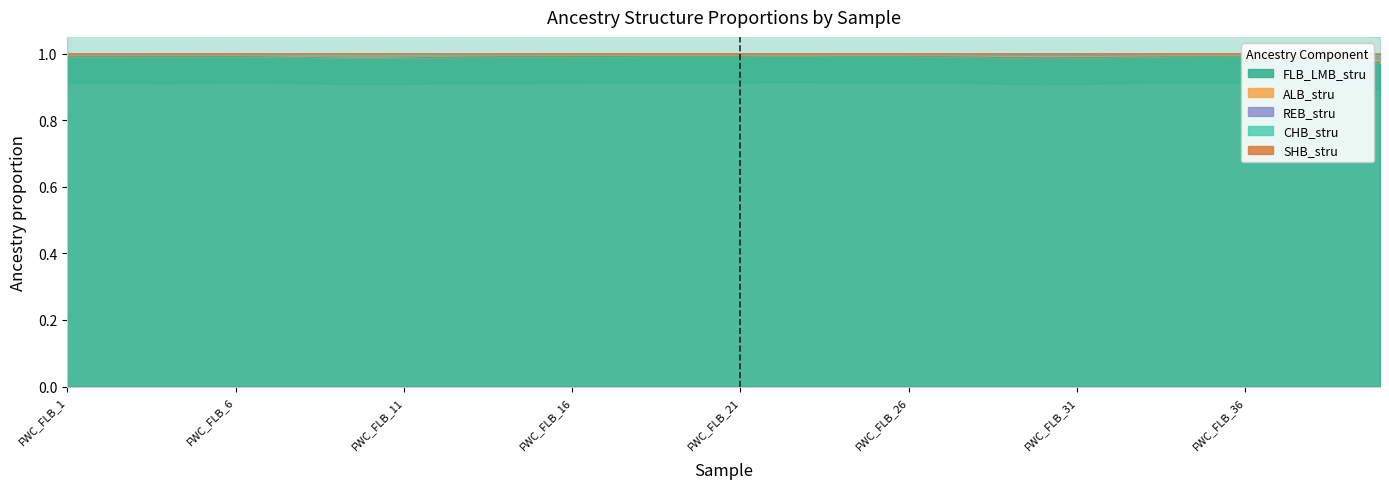

At FWC_FLB_29, list the series in order from largest to smallest.

FLB_LMB_stru, ALB_stru, REB_stru, CHB_stru, SHB_stru